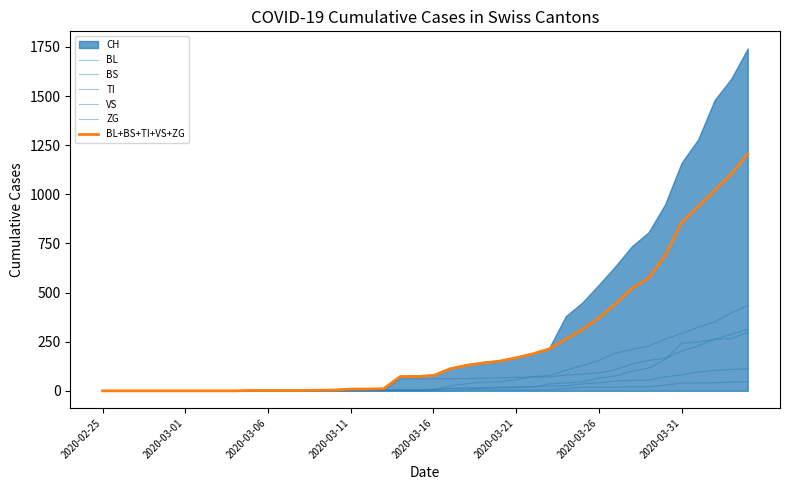

True or false: BL has more than 2 points higher than both neighbors.

False